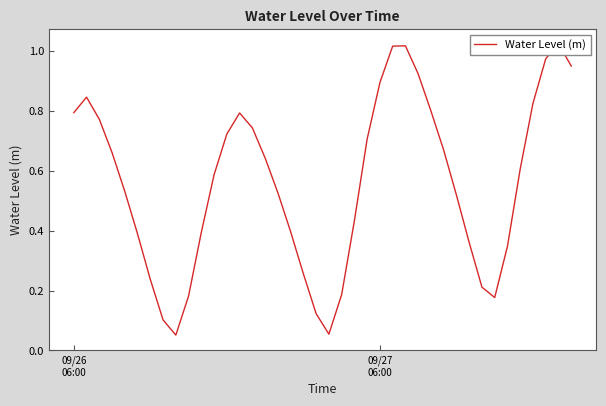

True or false: the data shows 0.2 at 6.

True